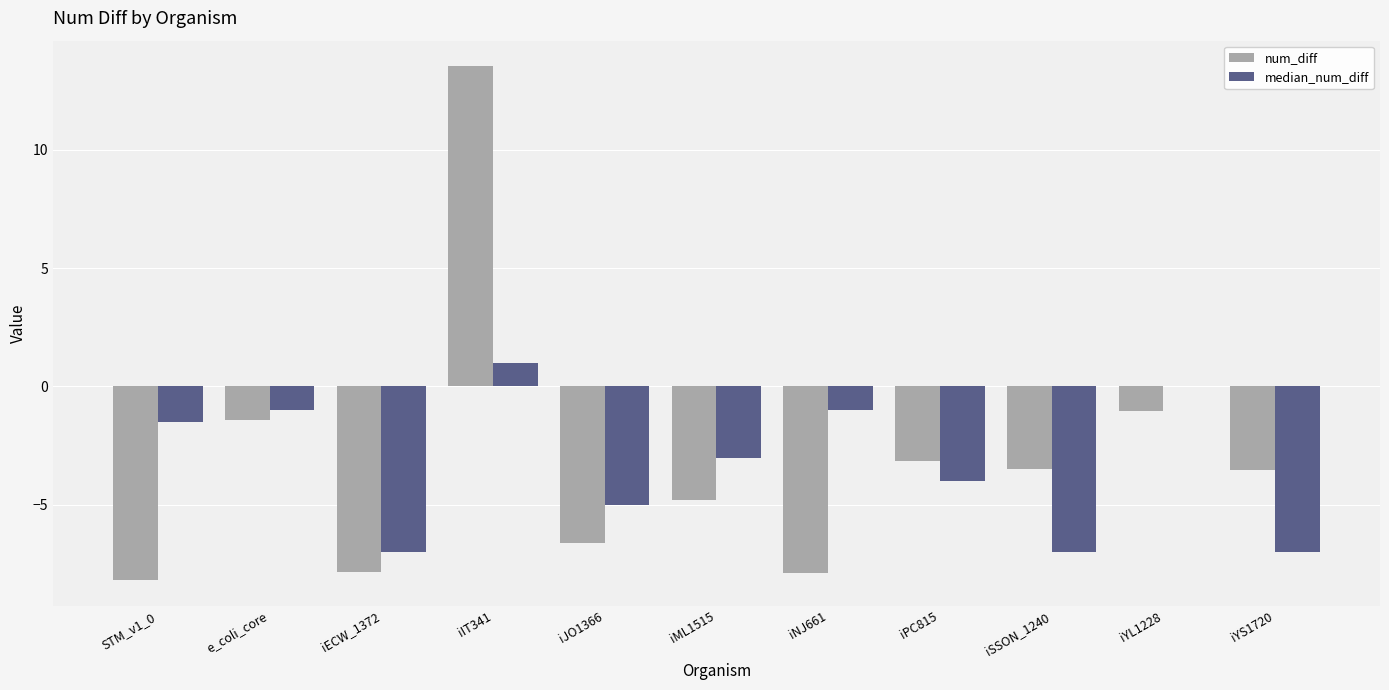

What is the total value across all series at iJO1366?

-11.6